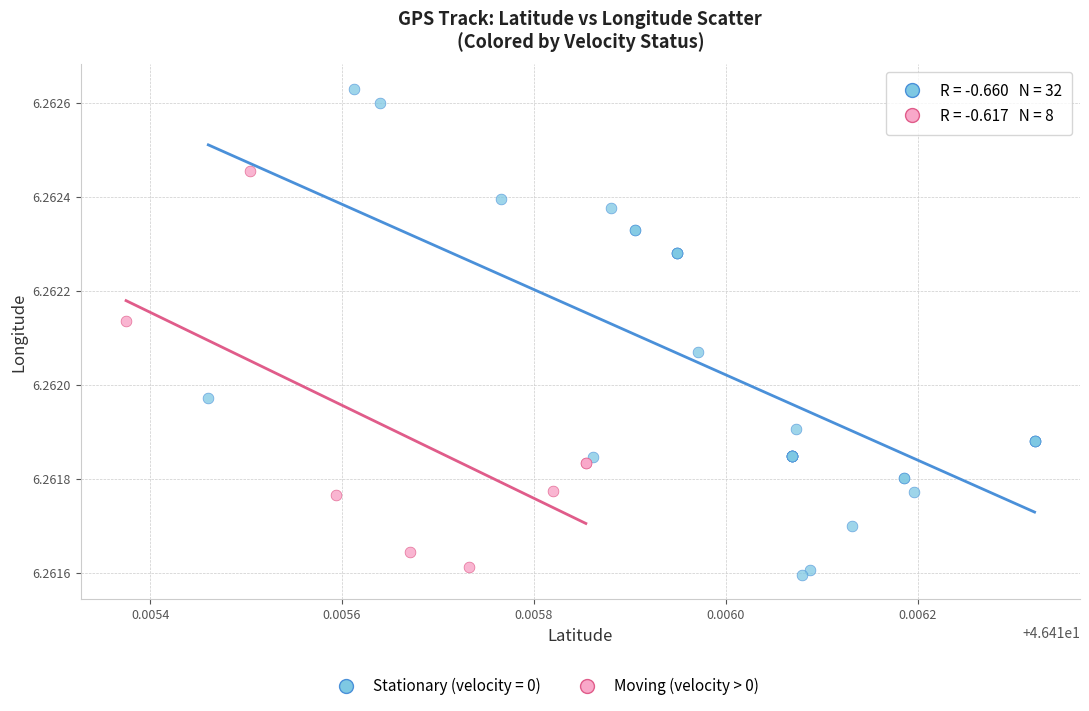

Which series has the widest spread of Y values?

Stationary (velocity = 0)